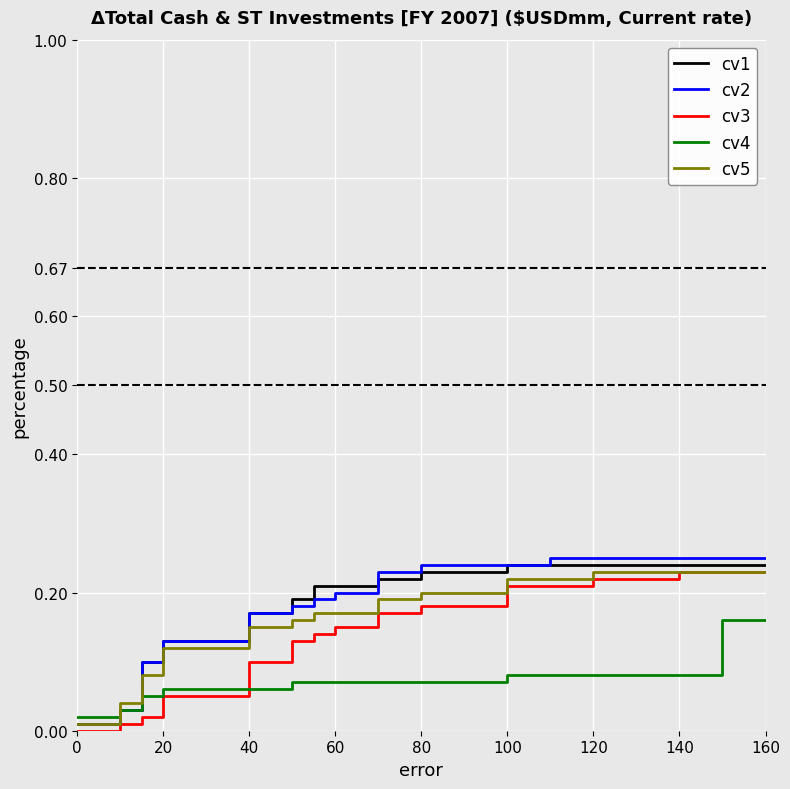

True or false: cv2 and cv4 cross at least once.

False